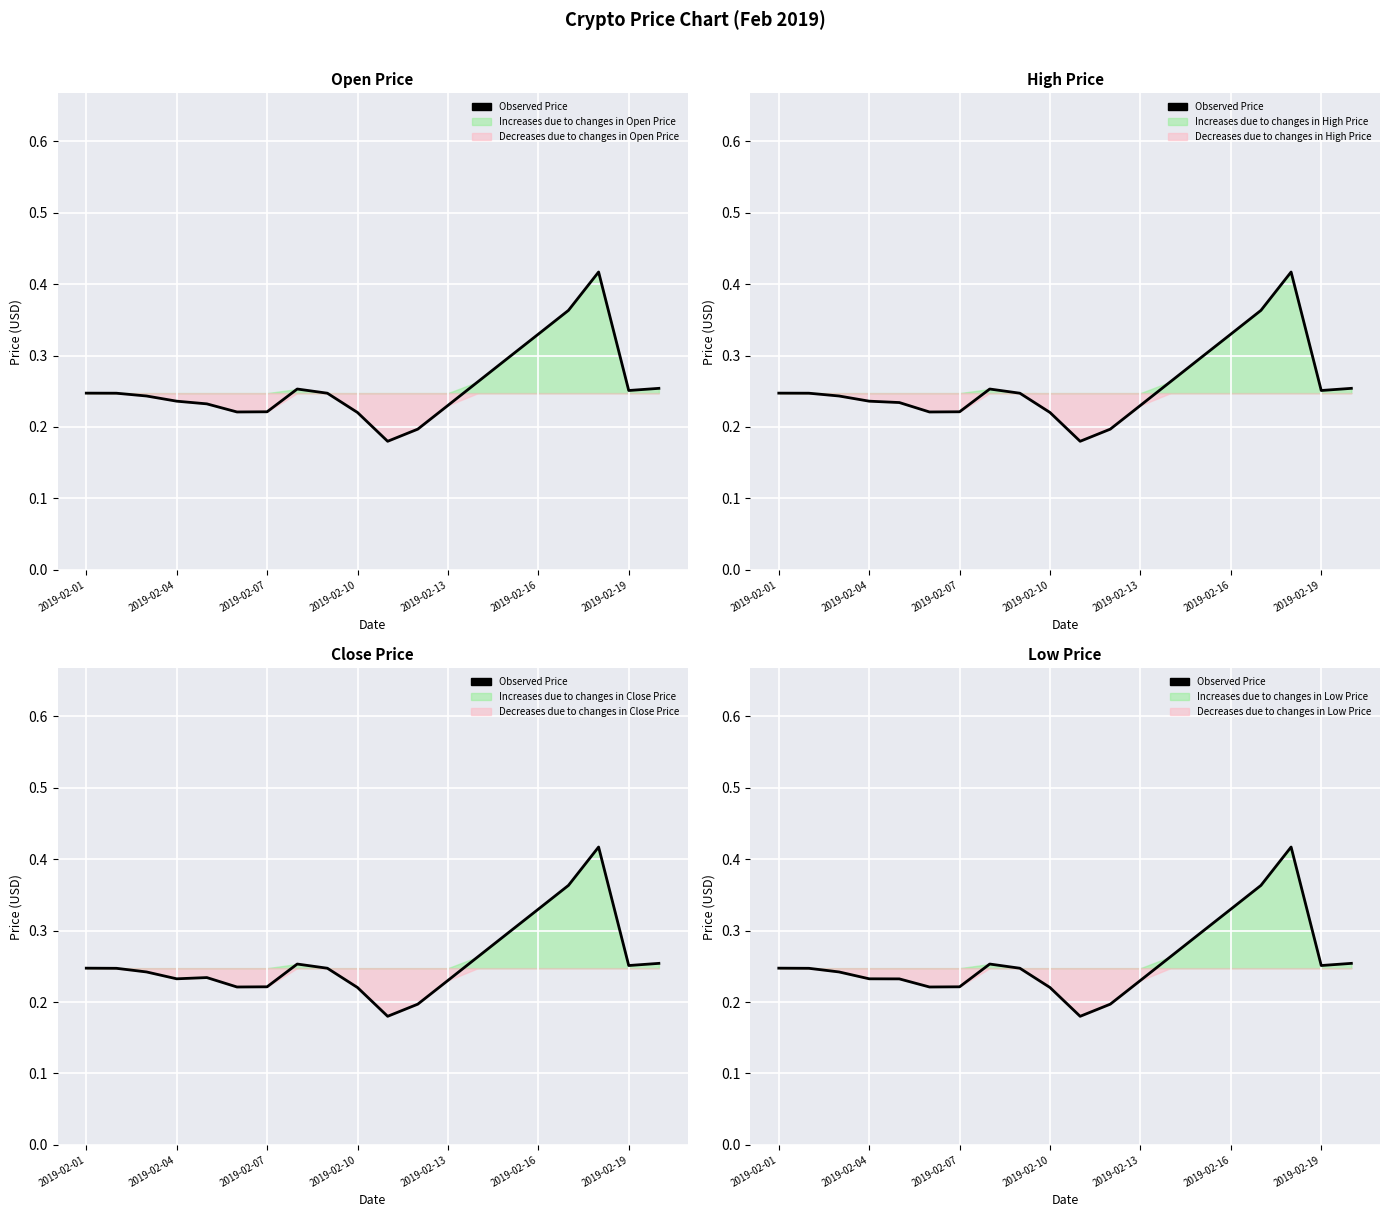

What is the sum of the values at 13 and 2019-02-13?

0.5